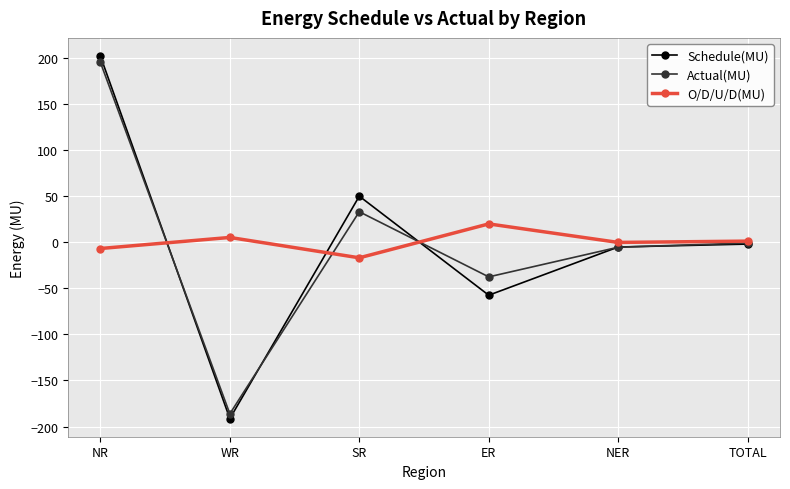

What is the difference between the maximum and minimum values in the O/D/U/D(MU) series?

36.8